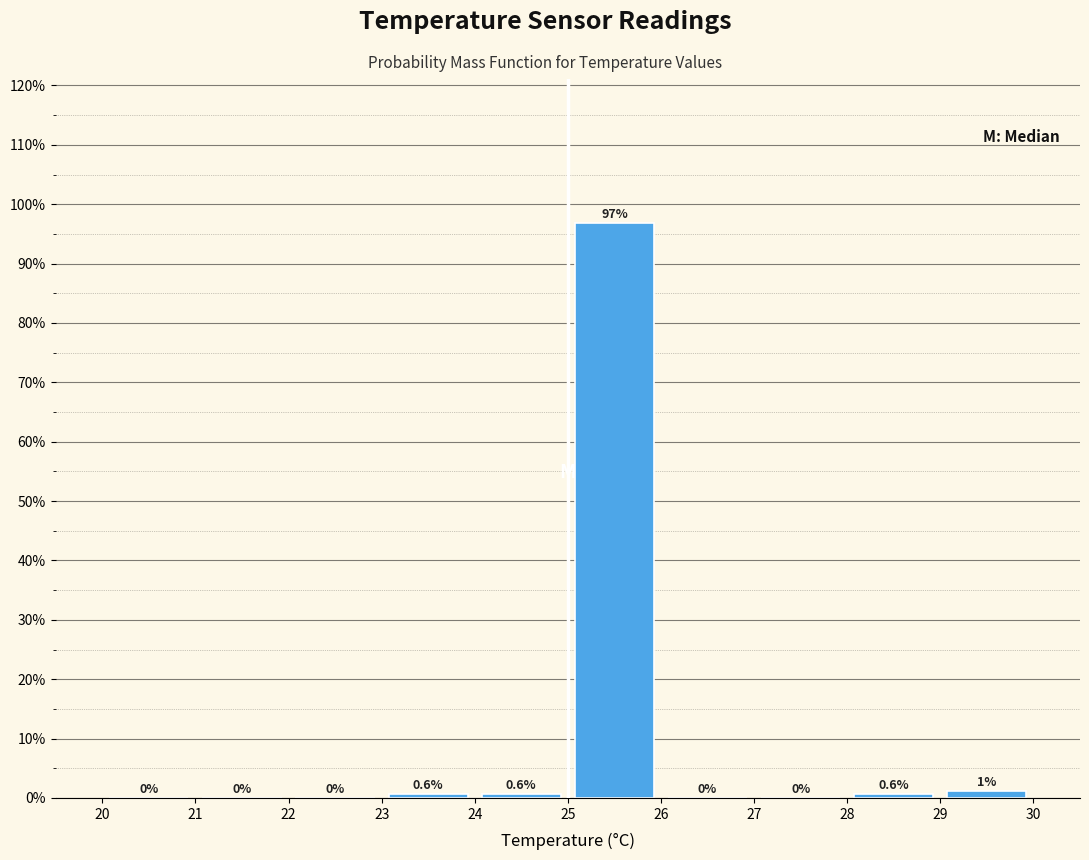

Over which range of the x-axis is the bar tallest?

25 to 26